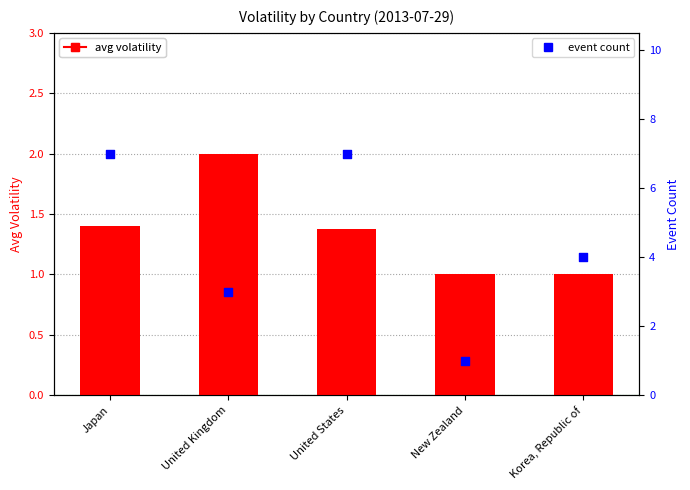

Which series has the widest spread of Y values?

event count